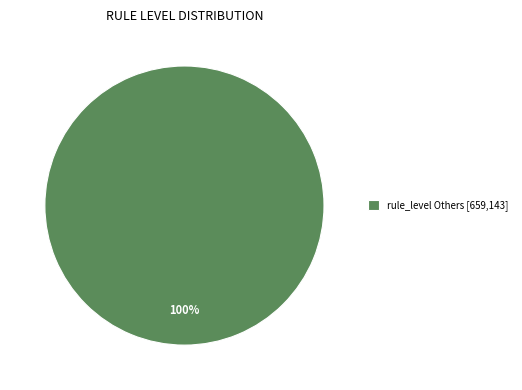

To the nearest percent, what portion does rule_level Others [659,143] represent?

100%